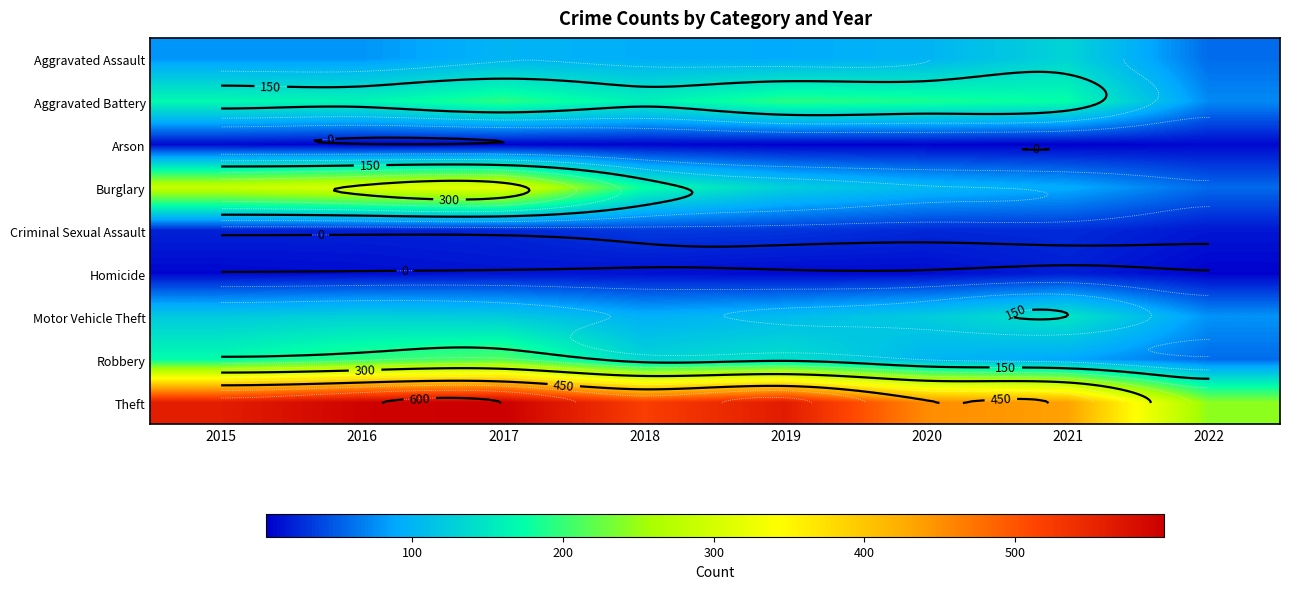

The Motor Vehicle Theft series shows 122 at 2017. True or false?

True